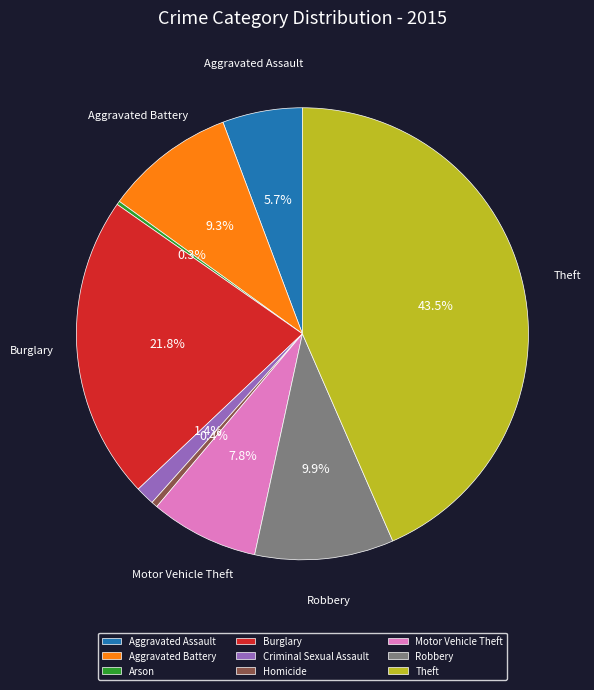

What is the largest slice in the pie chart?

Theft